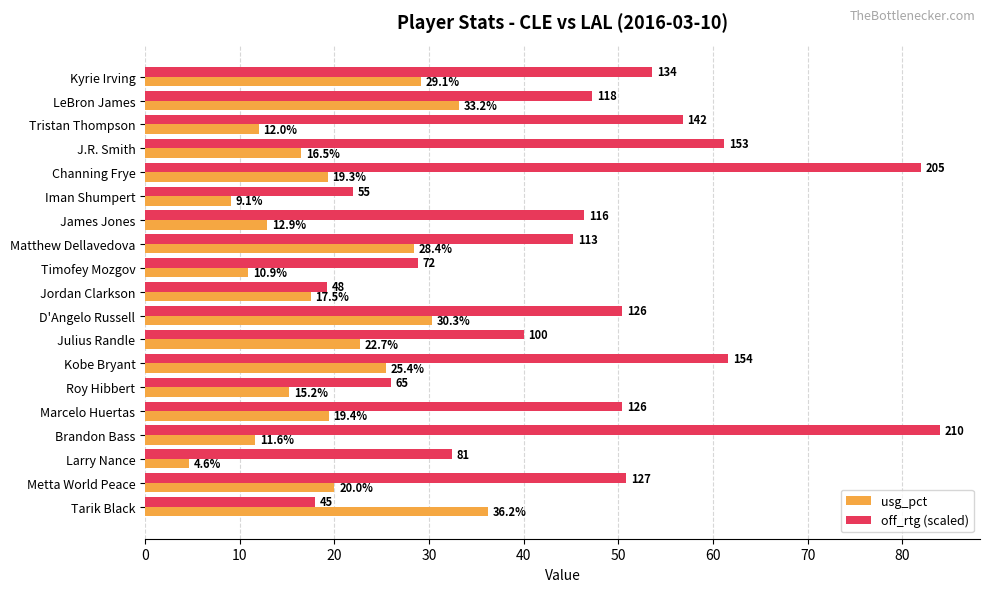

The off_rtg (scaled) series shows 89.6 at Marcelo Huertas. True or false?

False